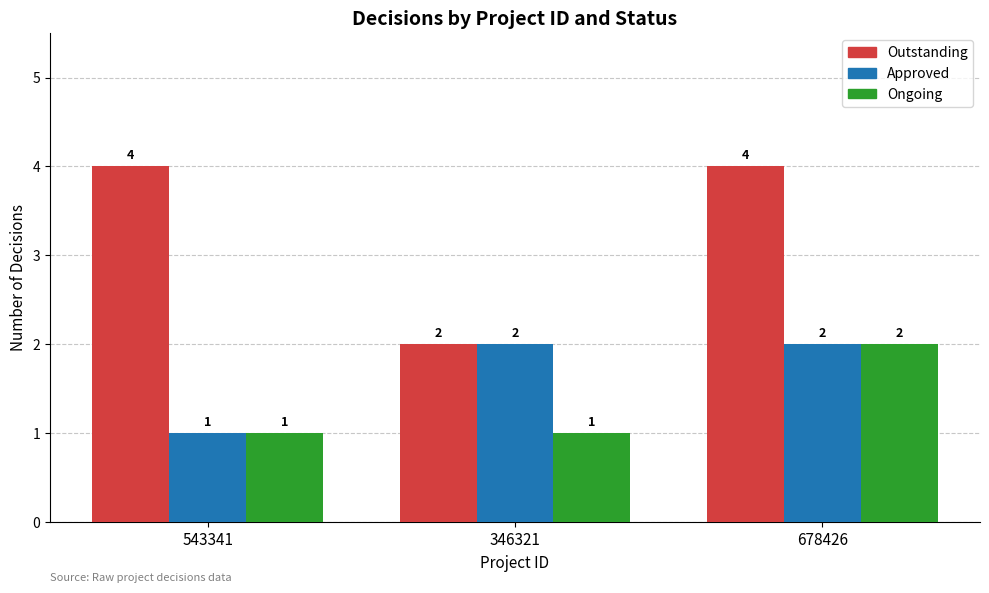

What is the label of the 3rd bar from the left?

678426